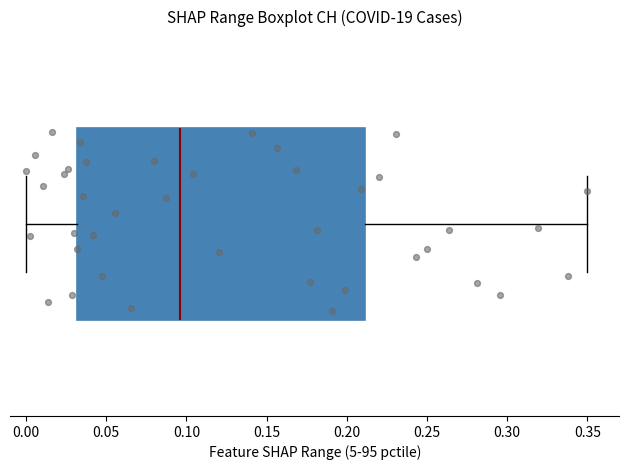

Read this box plot against the x-axis: the position of the median line, the range covered by the box, and the ends of both whiskers. The values are not printed on the chart, so give them approximately, as read against the axis.

median 0.095, box 0.030 to 0.210, whiskers 0.000 to 0.350